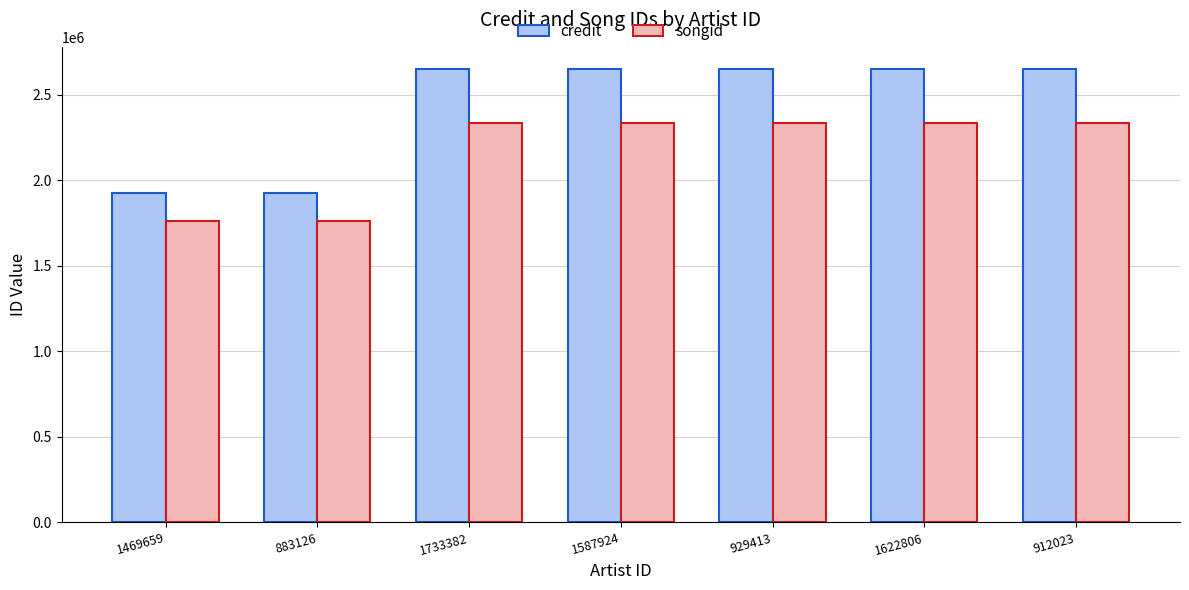

What is the sum of all songid values?

15196914